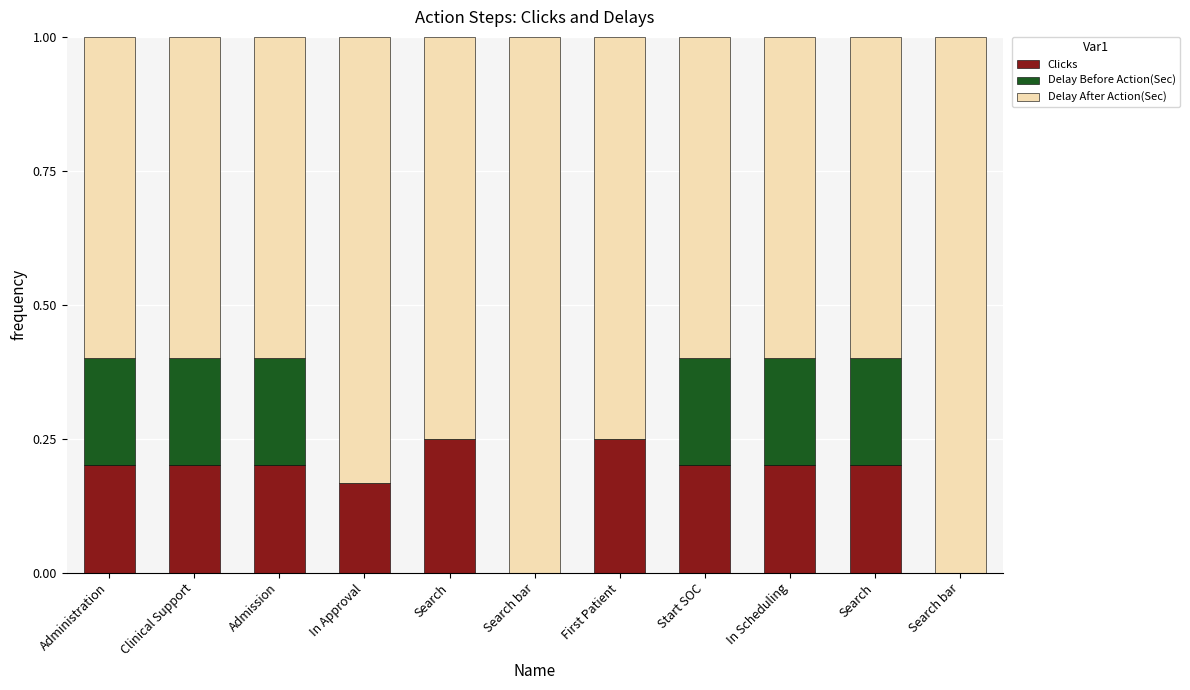

Count the number of data series in this chart.

3